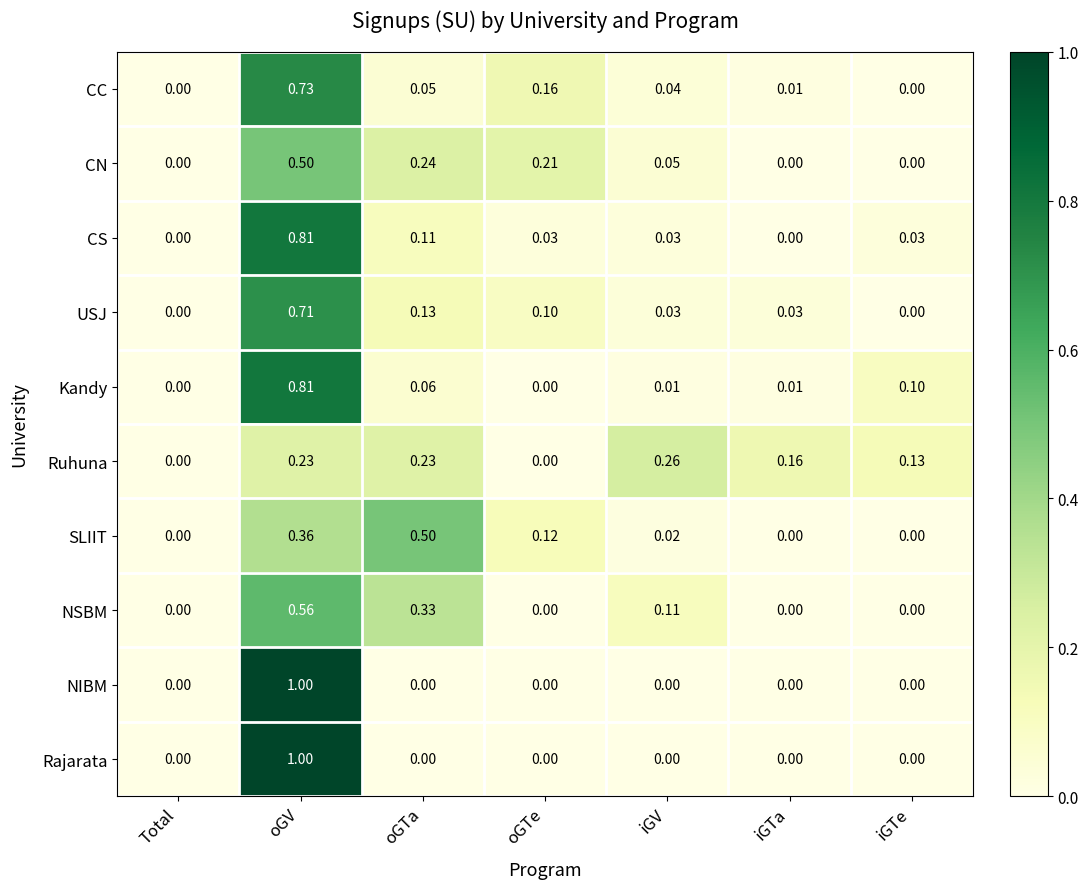

Which label corresponds to the largest value in the chart?

oGV